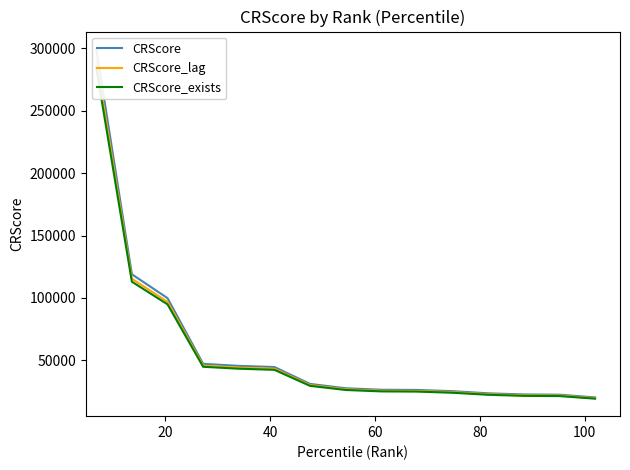

True or false: CRScore and CRScore_exists intersect in this chart.

False